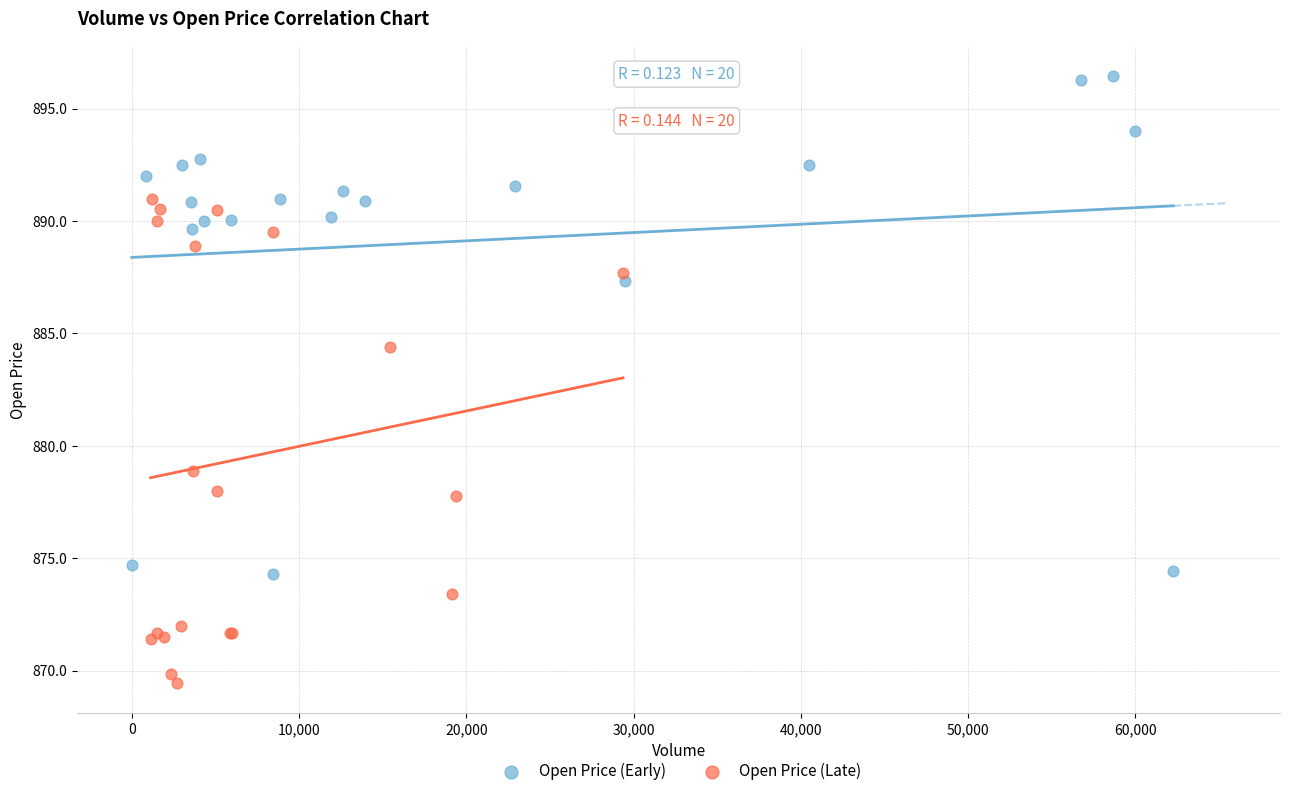

Which series reaches the maximum Y coordinate?

Open Price (Early)